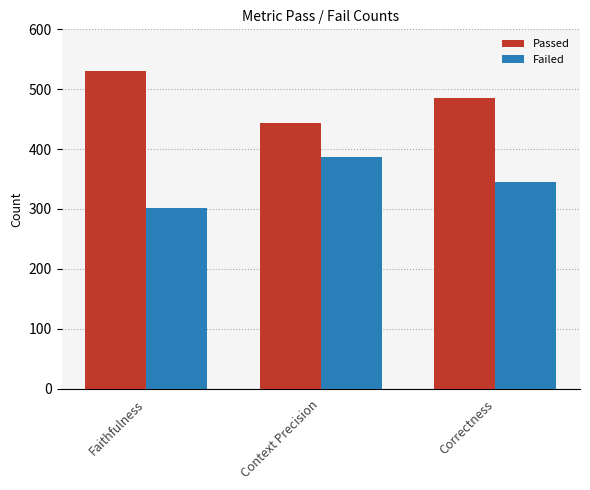

At which label is Failed closest to 344?

Correctness